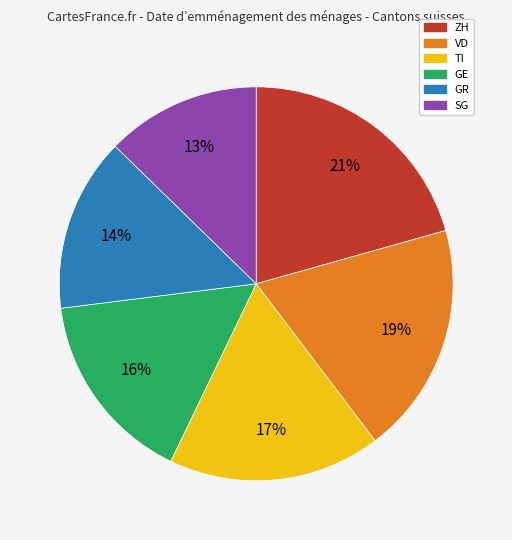

Is it true that VD is 19% of the pie?

True